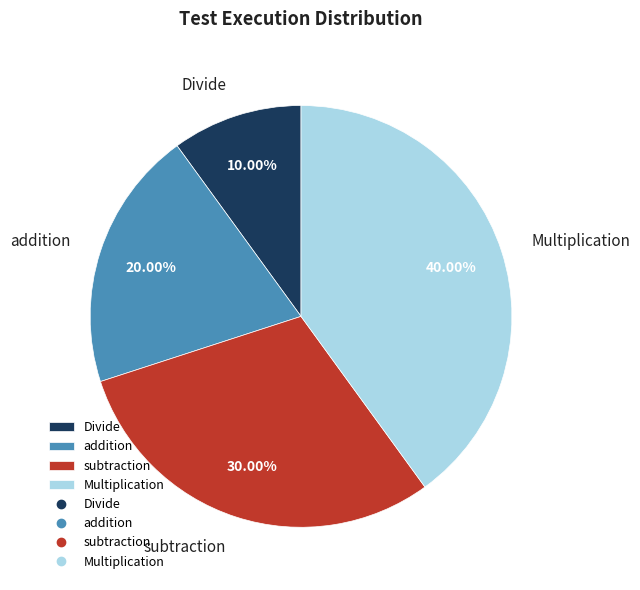

The subtraction slice represents 23% of the pie. True or false?

False